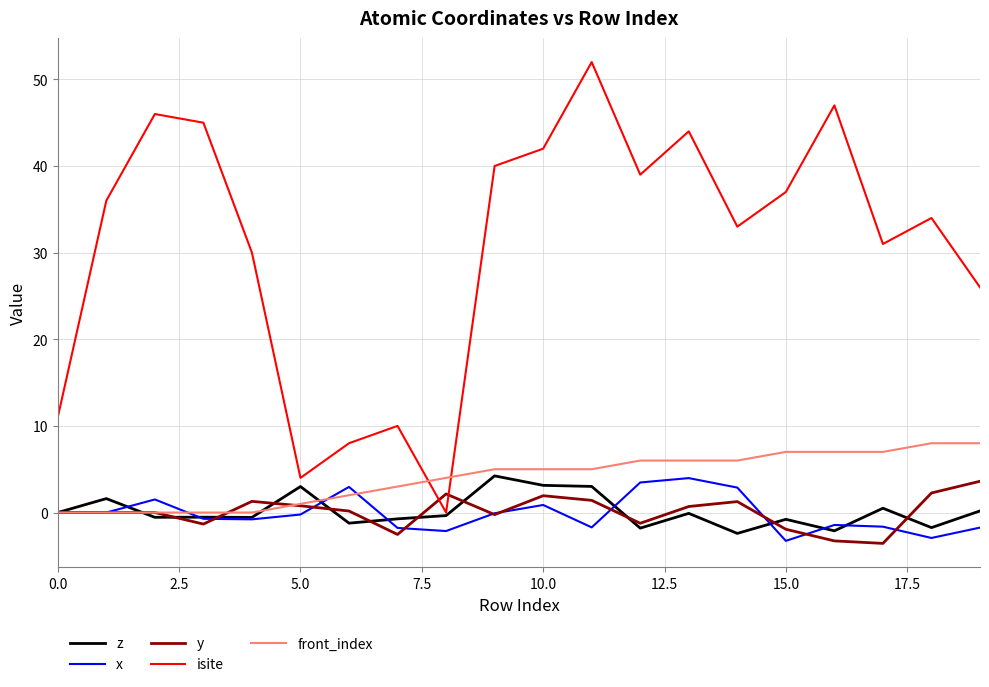

What is the smallest value displayed?

-3.6